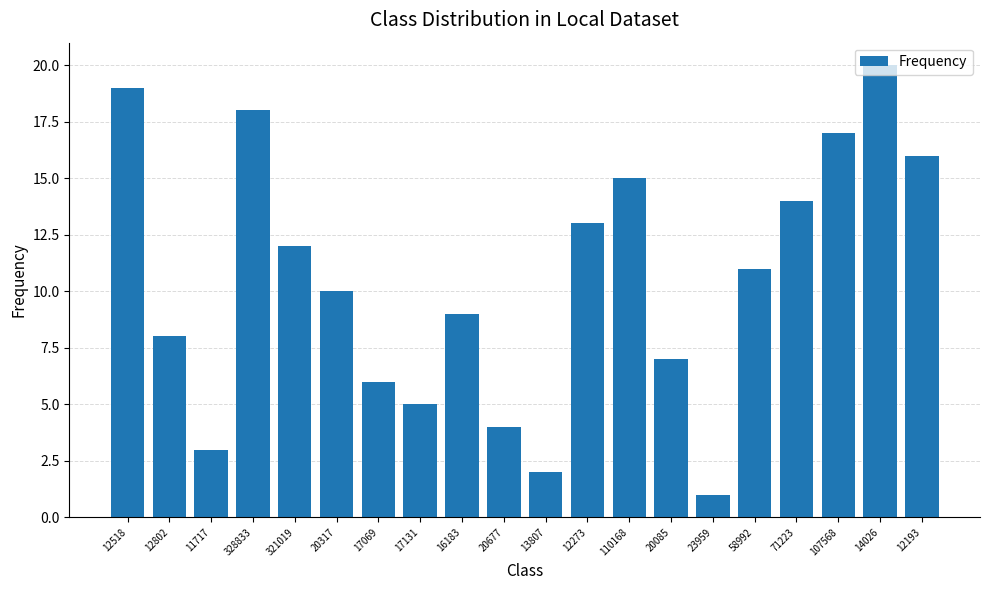

Count the number of categories in the chart.

20